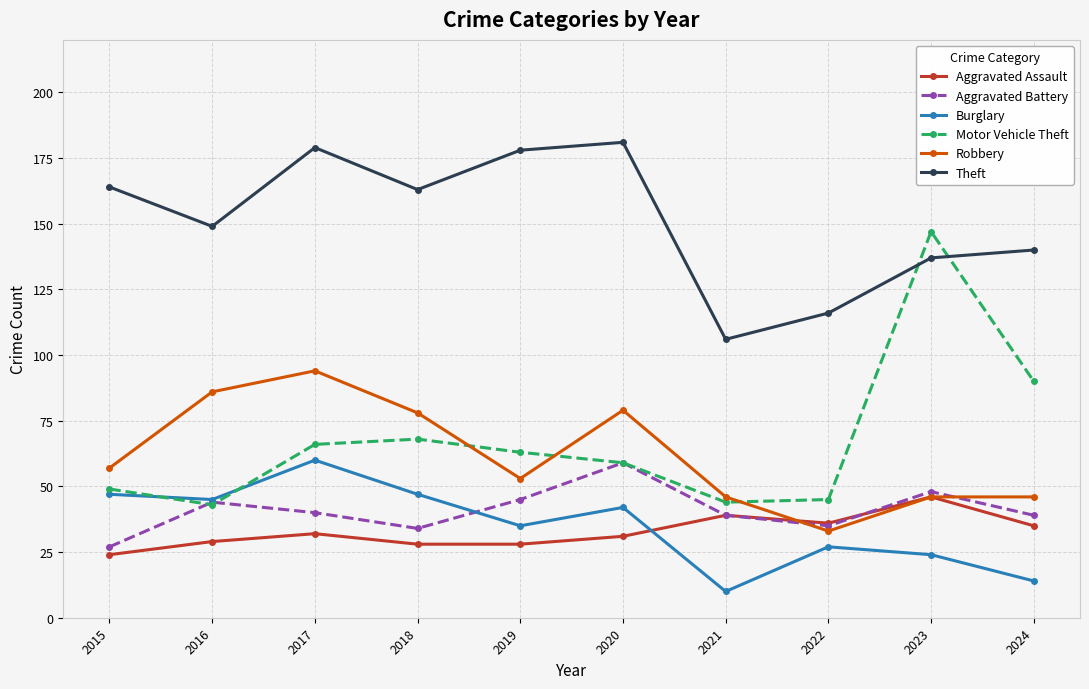

Read the Aggravated Assault value at 2017, to the nearest 10.

30